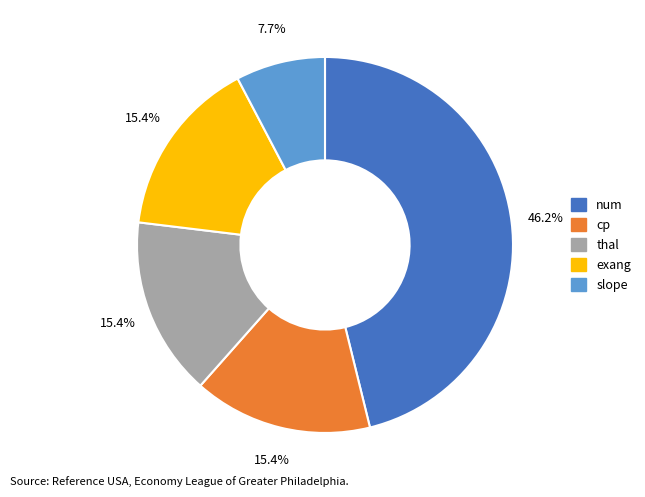

What portion of the pie excludes cp?

84.6%